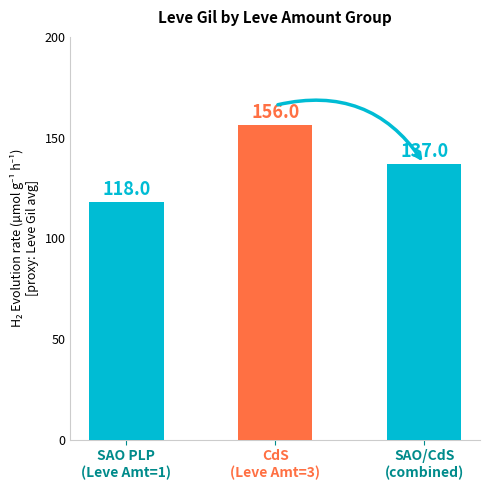

Which category has the lowest value across all series?

SAO PLP
(Leve Amt=1)